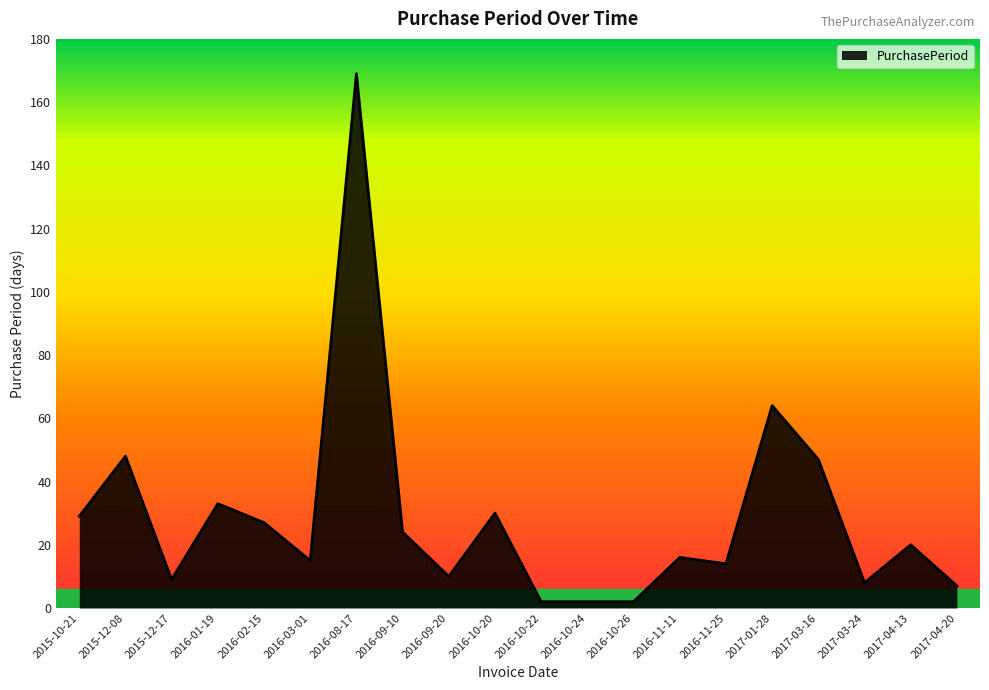

Reading left to right, list all the values displayed in this chart.

2015-10-21=29	2015-12-08=48	2015-12-17=9	2016-01-19=33	2016-02-15=27	2016-03-01=15	2016-08-17=169	2016-09-10=24	2016-09-20=10	2016-10-20=30	2016-10-22=2	2016-10-24=2	2016-10-26=2	2016-11-11=16	2016-11-25=14	2017-01-28=64	2017-03-16=47	2017-03-24=8	2017-04-13=20	2017-04-20=7